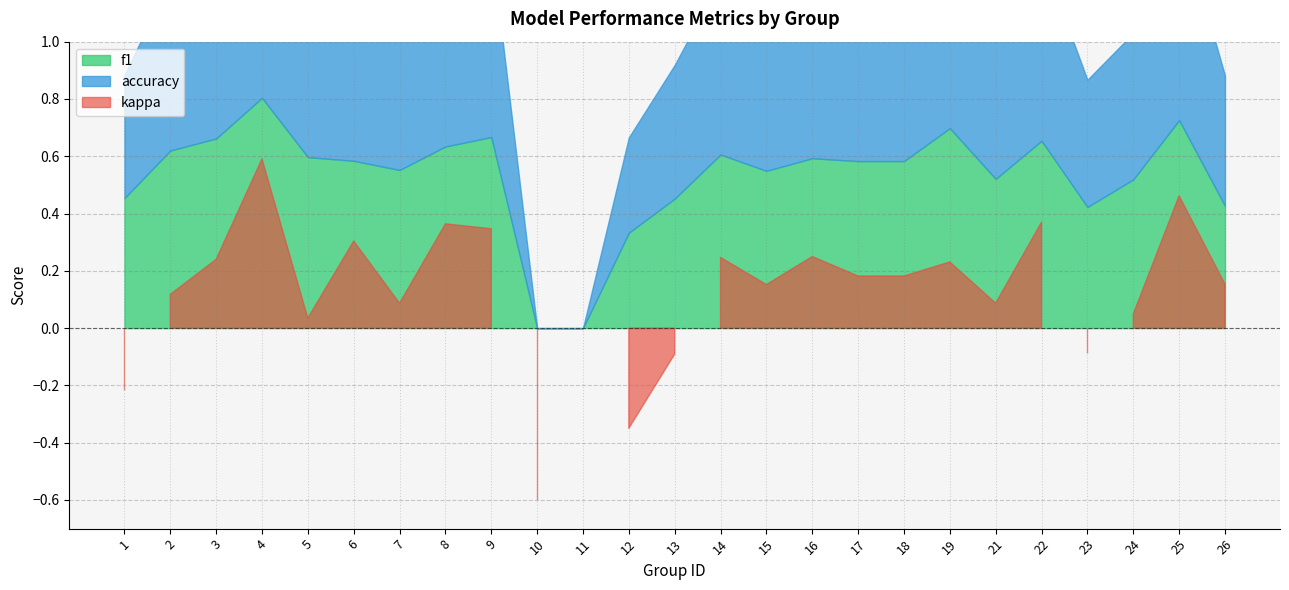

List the labels in order of kappa value, smallest first.

10, 12, 1, 13, 23, 11, 5, 24, 7, 21, 2, 15, 26, 17, 18, 19, 3, 14, 16, 6, 9, 8, 22, 25, 4